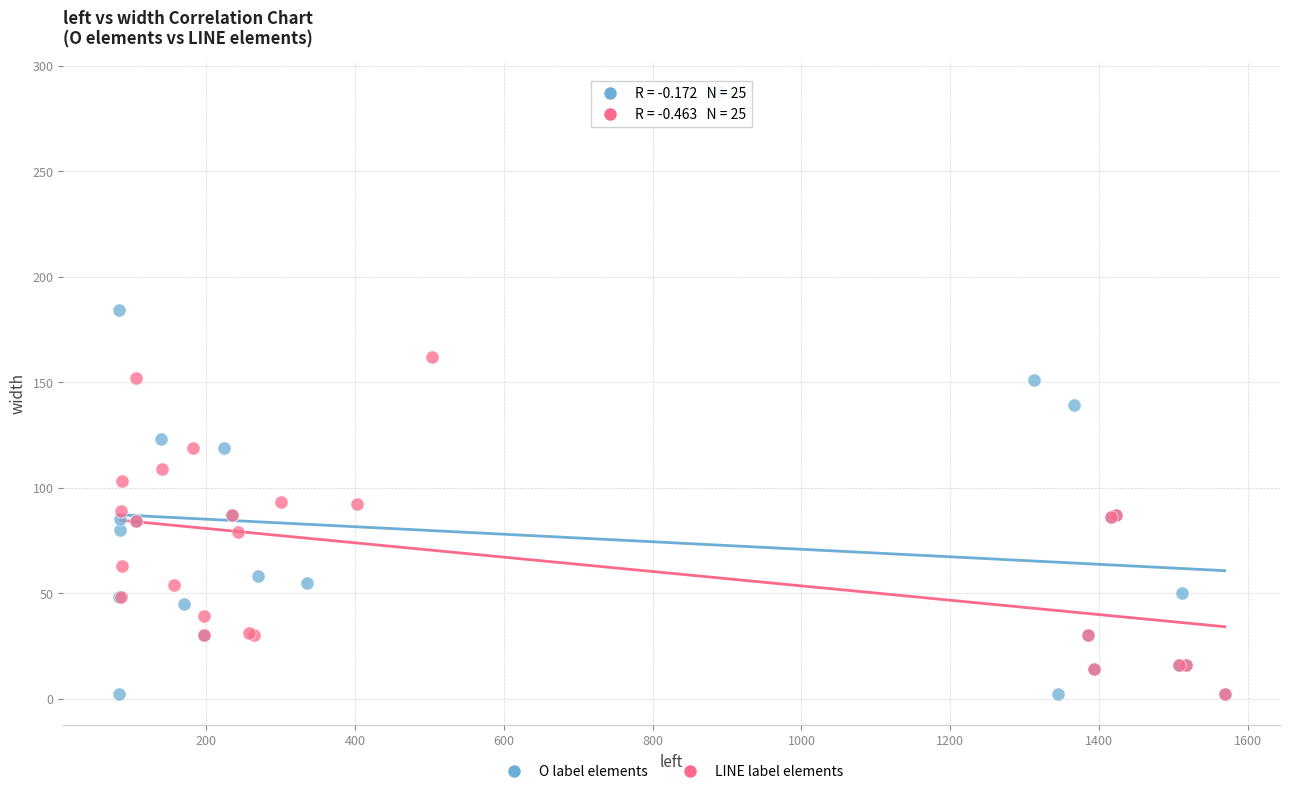

Which series reaches the maximum Y coordinate?

O label elements